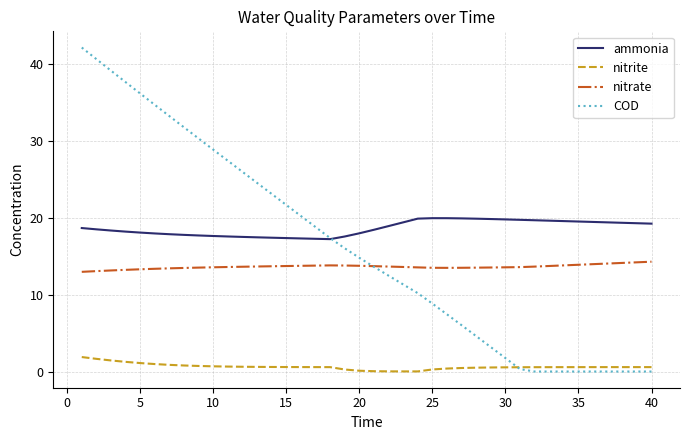

What is the difference between the second highest and second lowest values in the nitrite series?

1.6